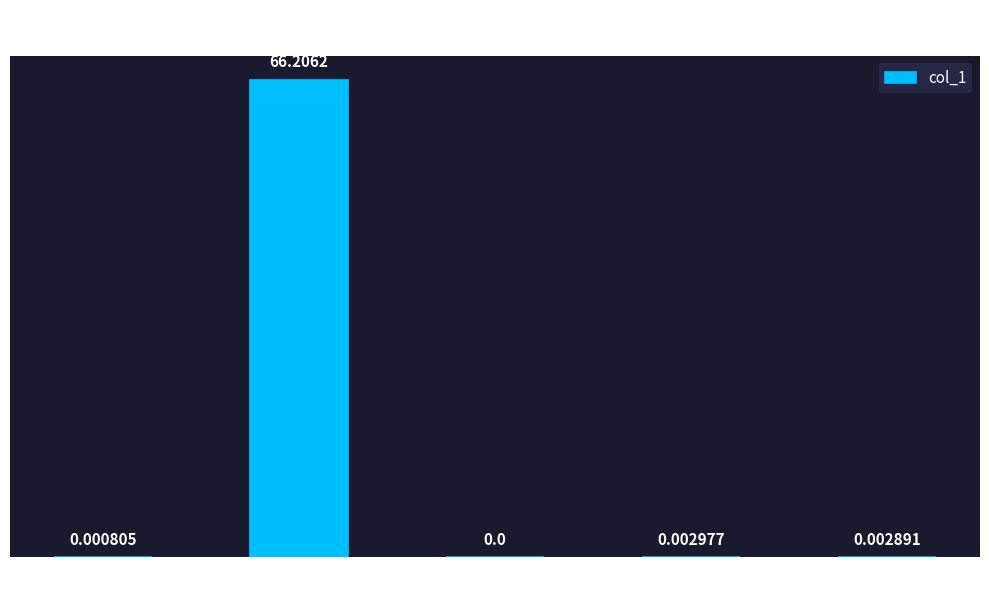

Where is the data nearest to the value 33?

Training Time